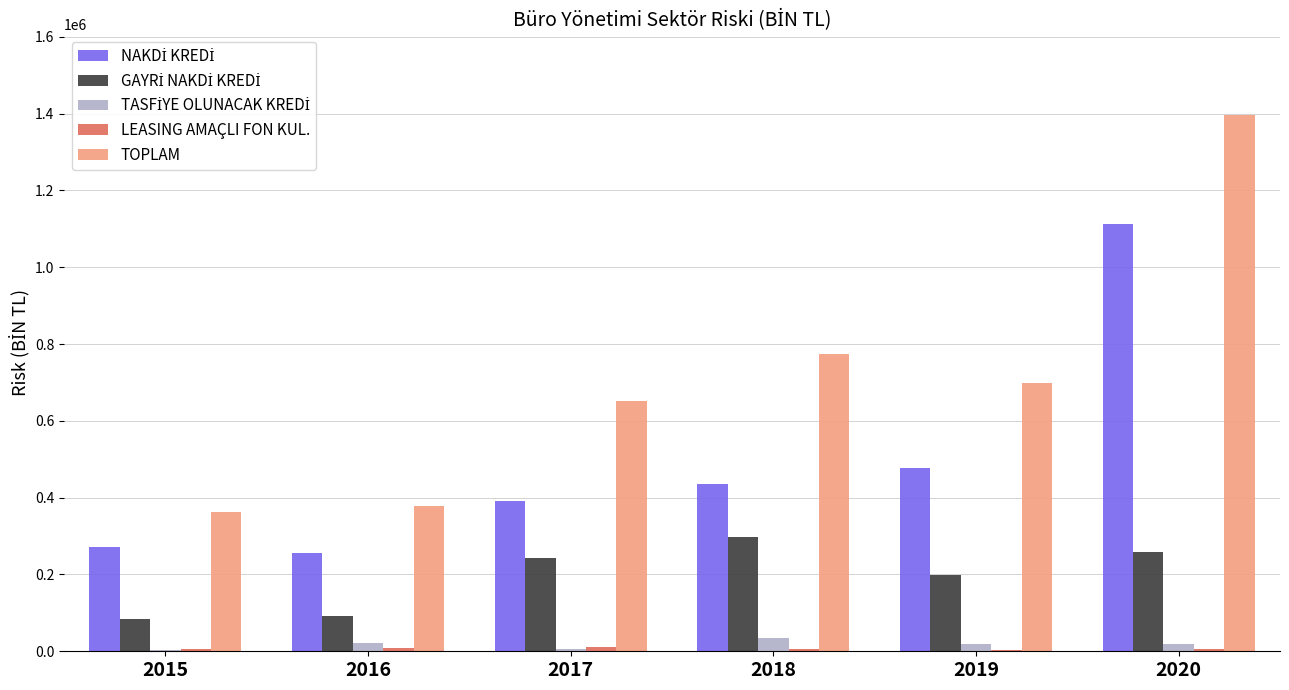

At which category does the chart reach its peak across all series?

2020